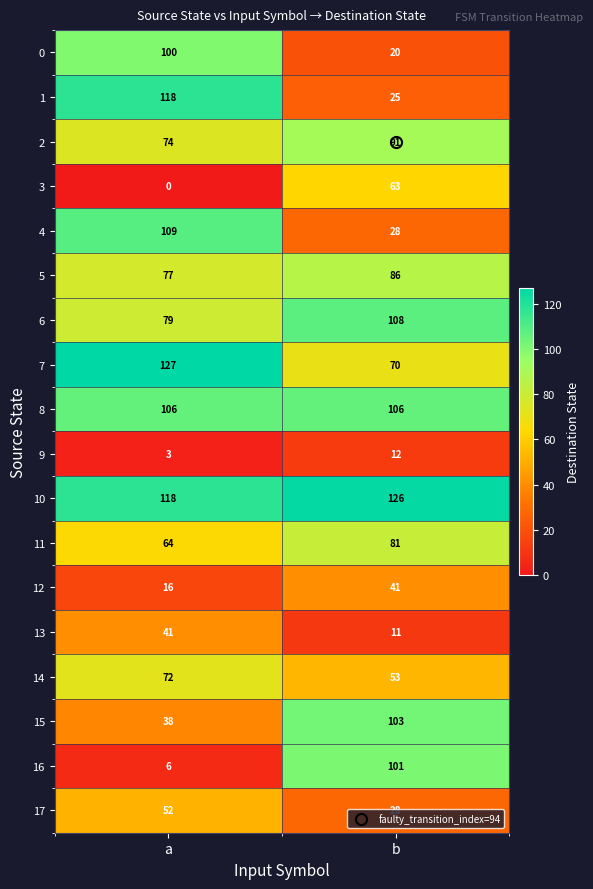

Which category has the highest value in the 13 series?

a